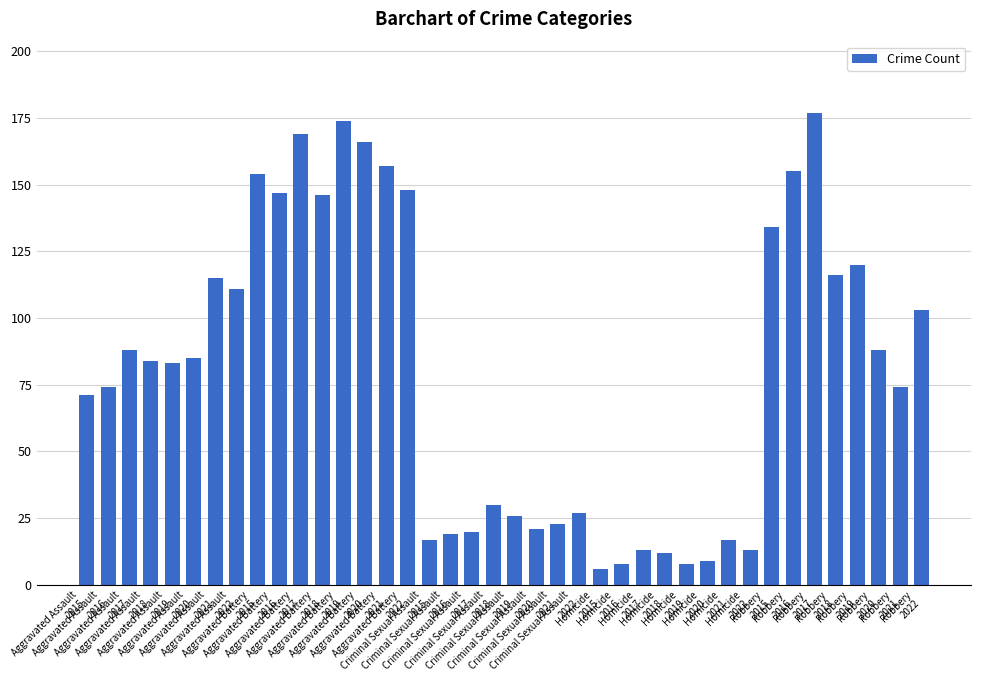

The value at Criminal Sexual Assault
2021 is 23. True or false?

True